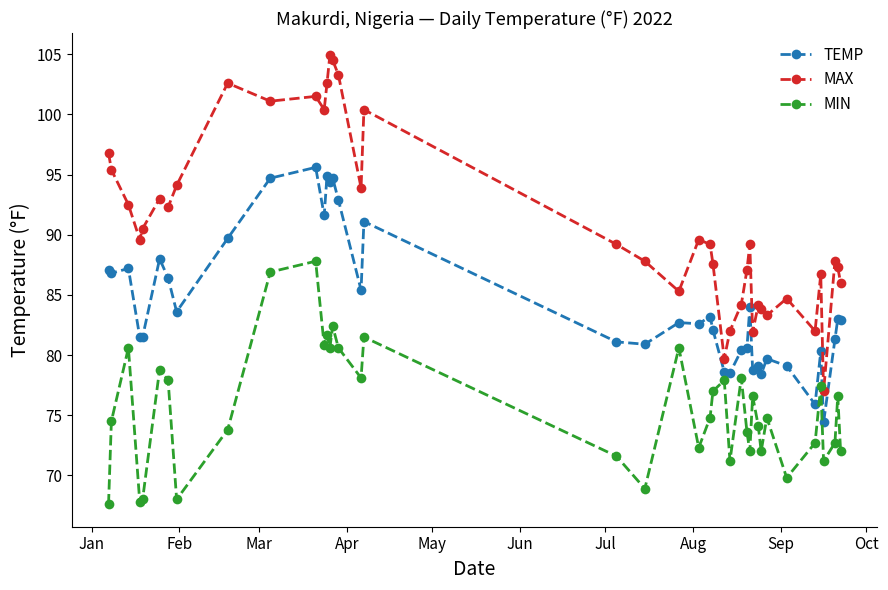

True or false: MIN has more than 0 interior local peaks.

True